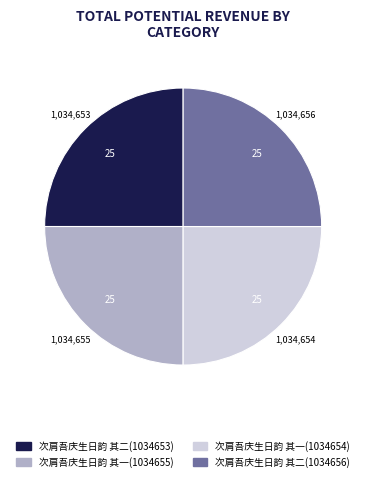

Is it true that 次肩吾庆生日韵 其一(1034654) is 11% of the pie?

False